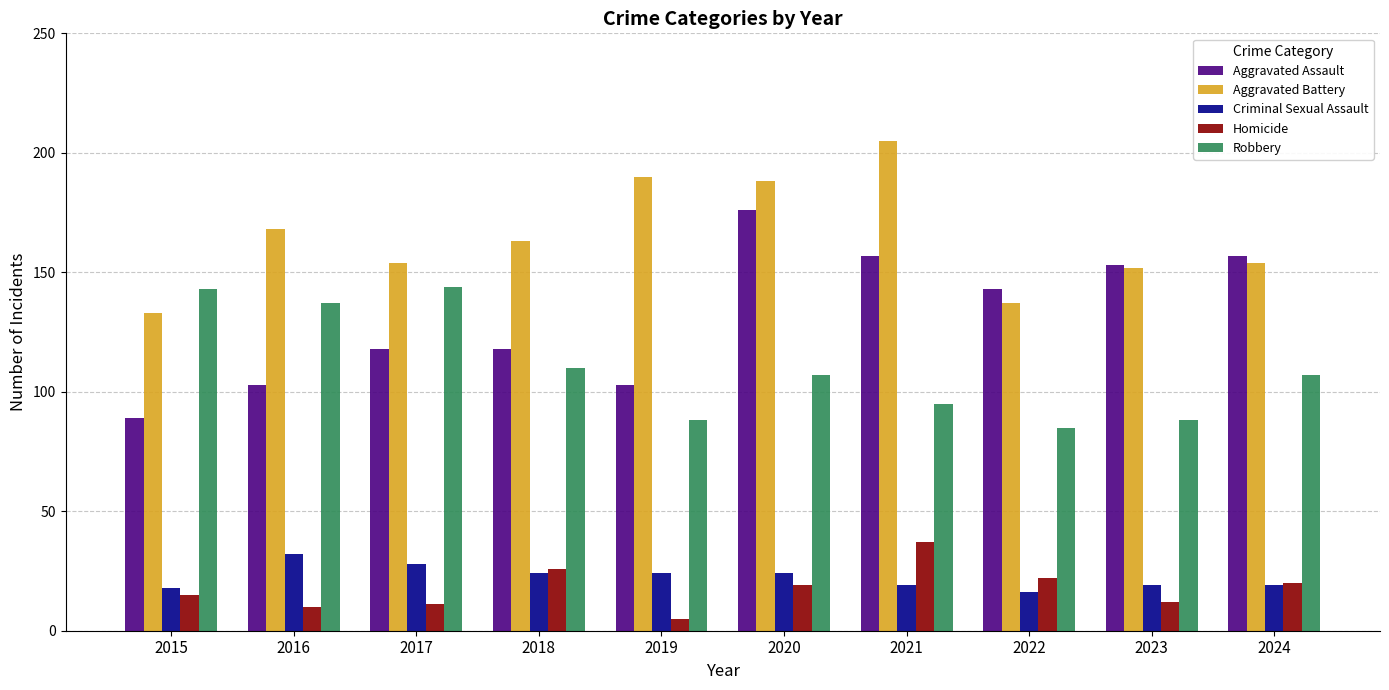

What is the value of the Homicide bar at the 1st from the left?

15